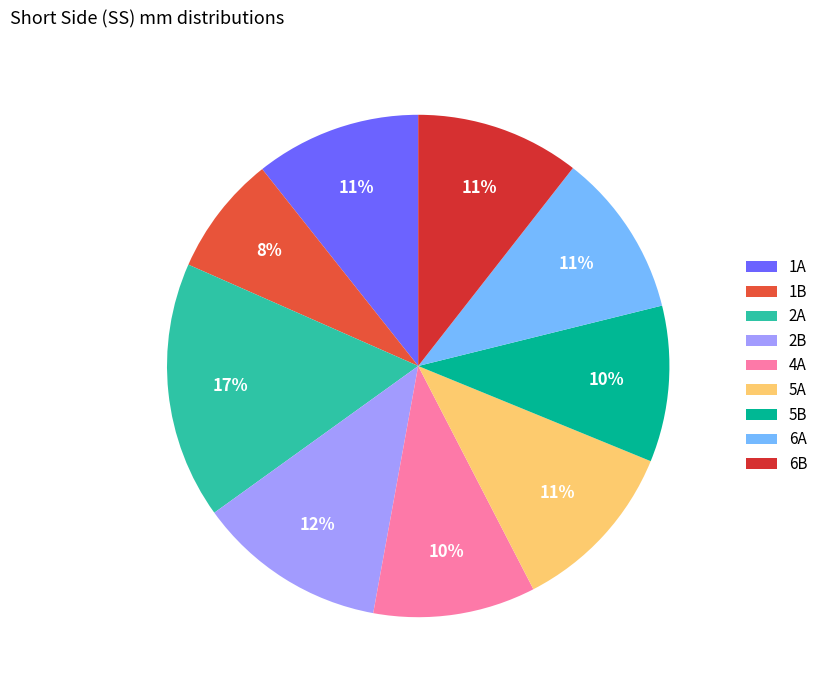

Does any single category account for the majority?

No